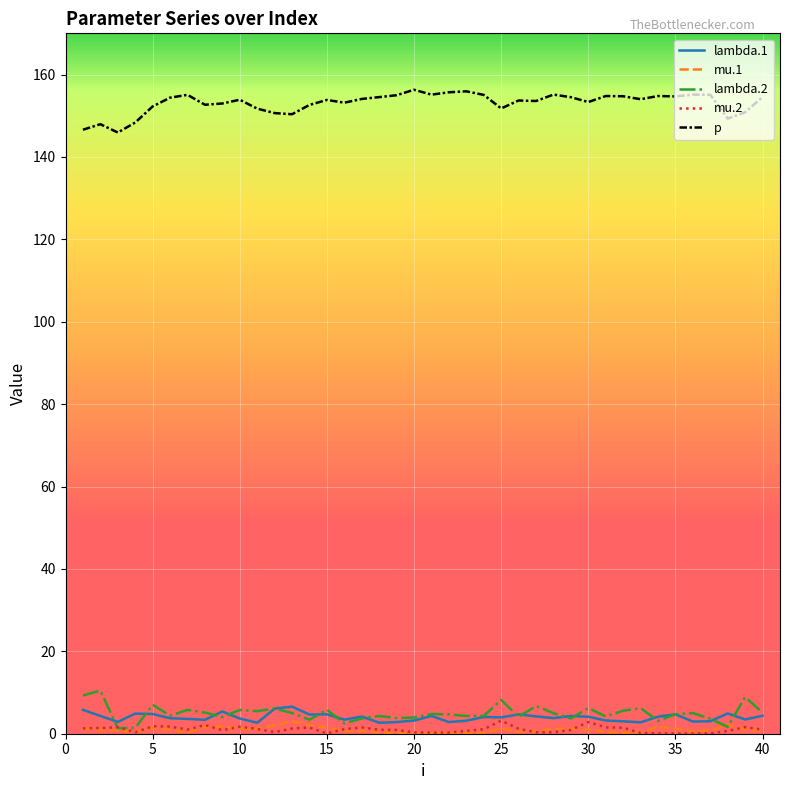

What is the highest value of the p series?

156.3